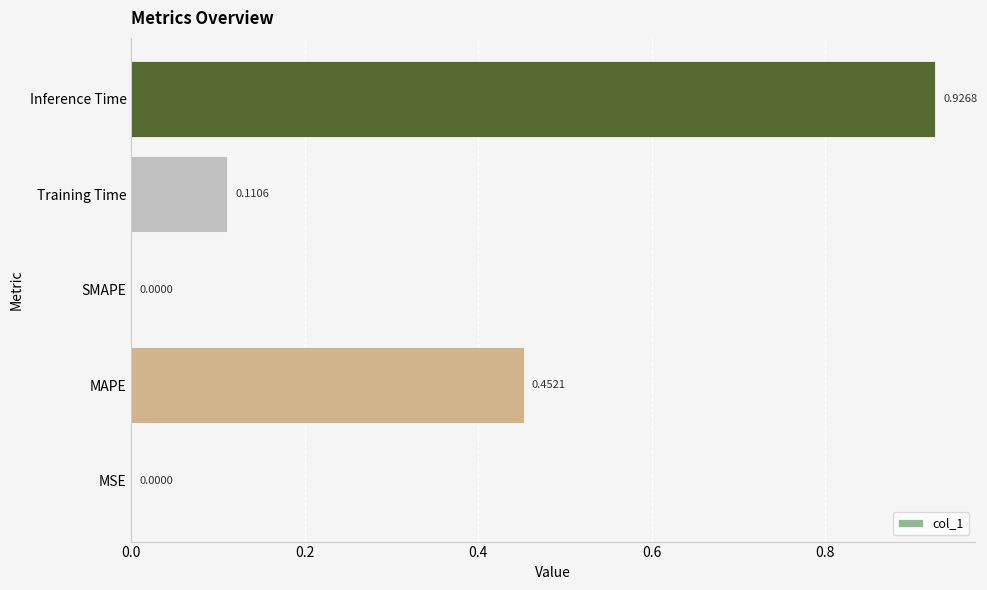

Which category has the highest value across all series?

Inference Time